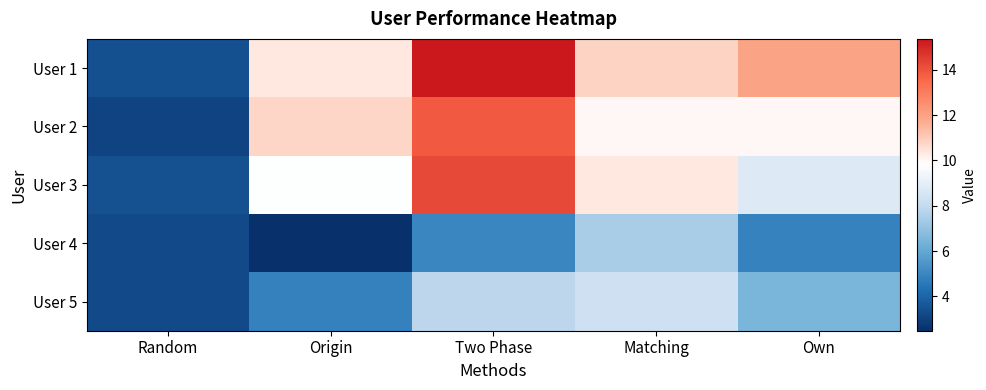

Which category has the highest value across all series?

Two Phase